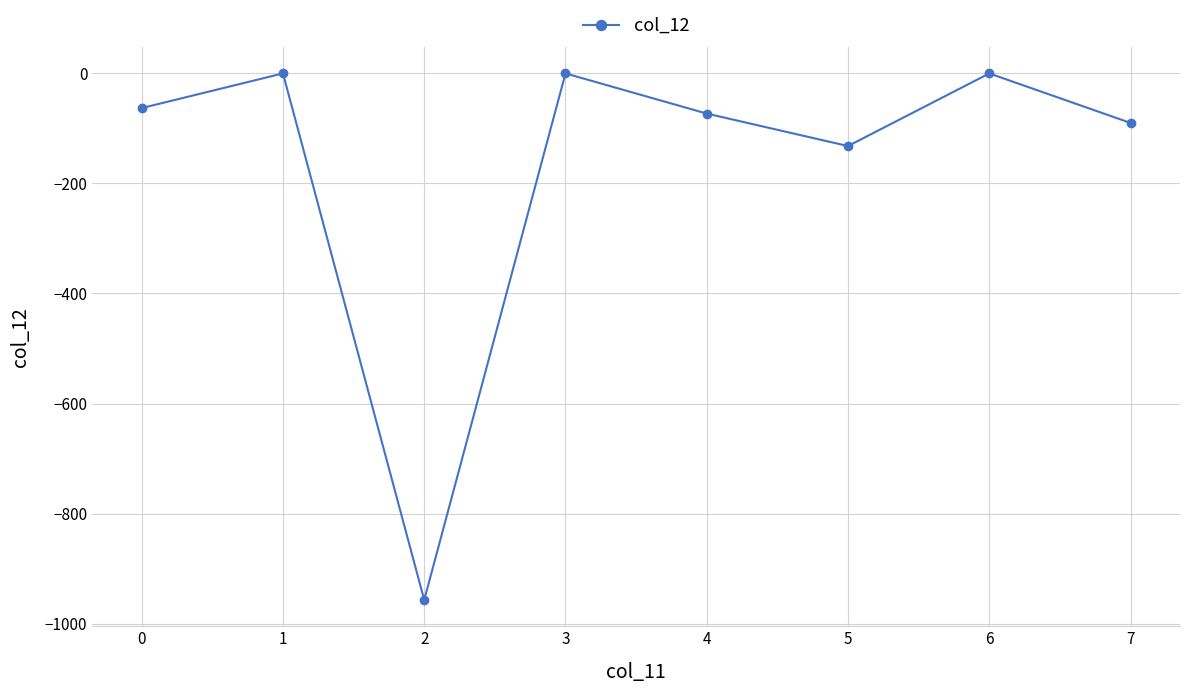

The chart shows a value of -586 at 3. True or false?

False